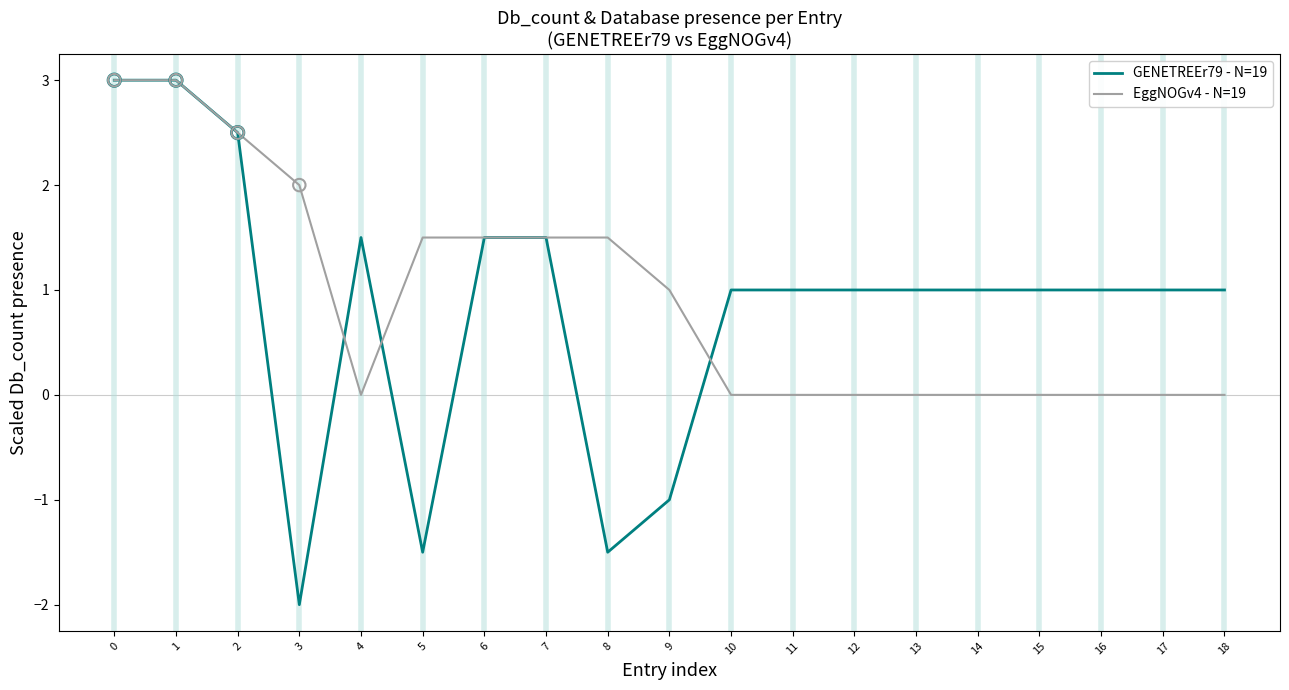

Which series has the widest spread of values?

GENETREEr79 - N=19